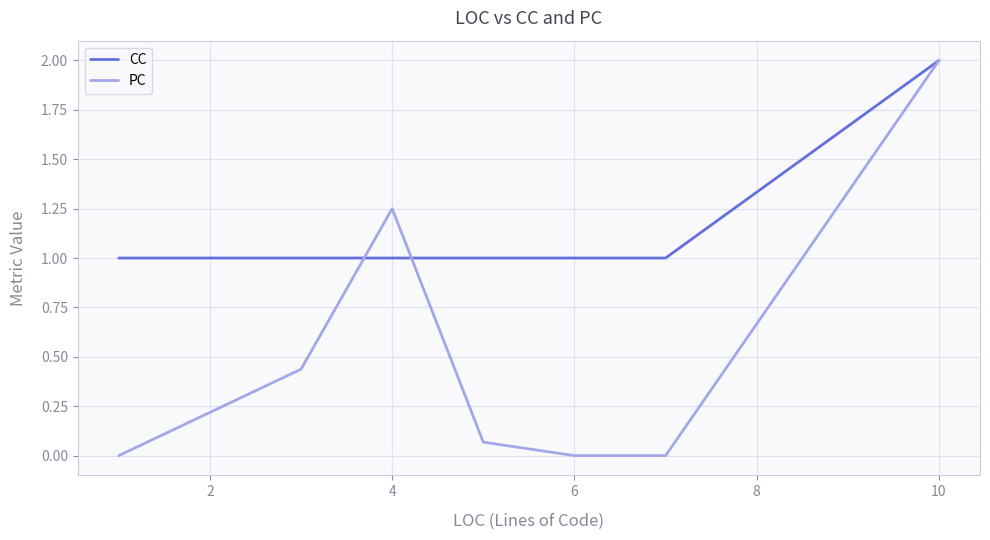

What is the minimum value for CC?

1.0